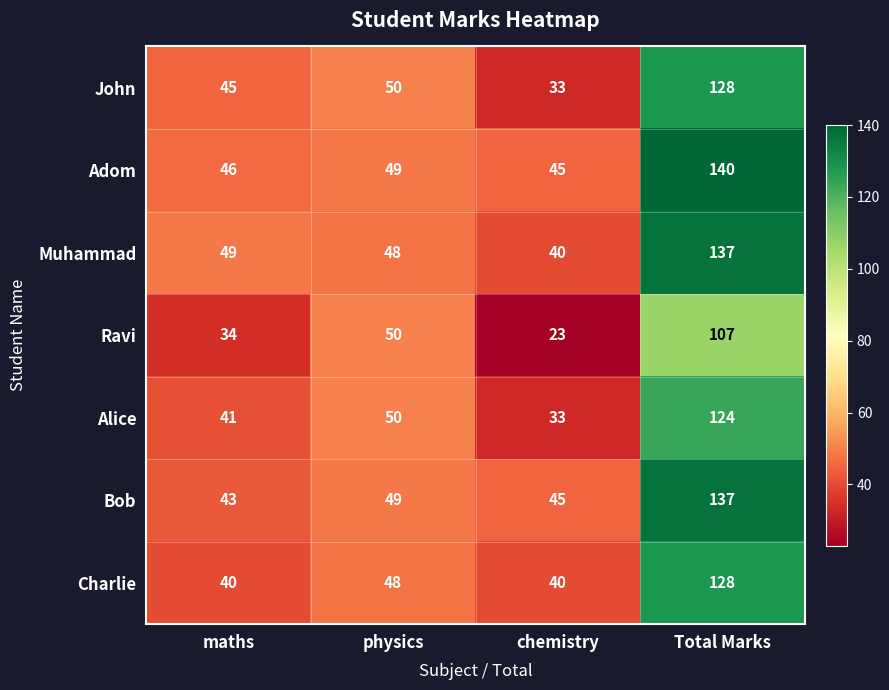

The value of Alice at Total Marks is 209. True or false?

False